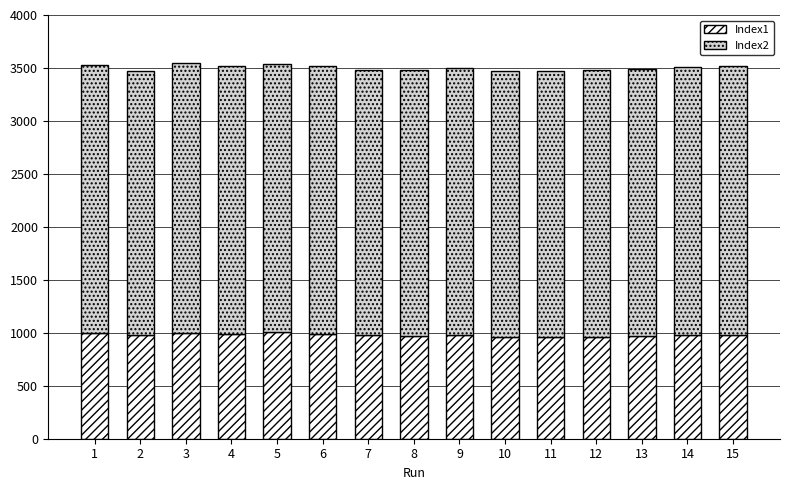

What is the lowest value of the Index1 series?

960